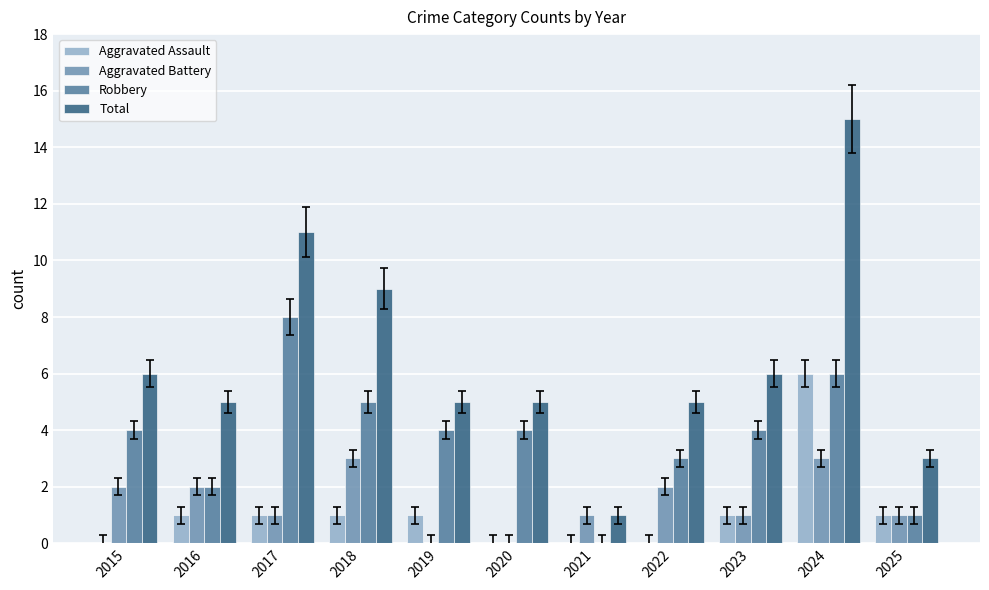

What is the total value across all series at 2020?

9